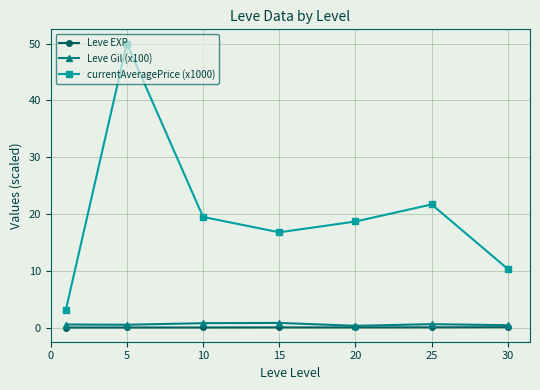

Which series has the largest total across all categories?

currentAveragePrice (x1000)